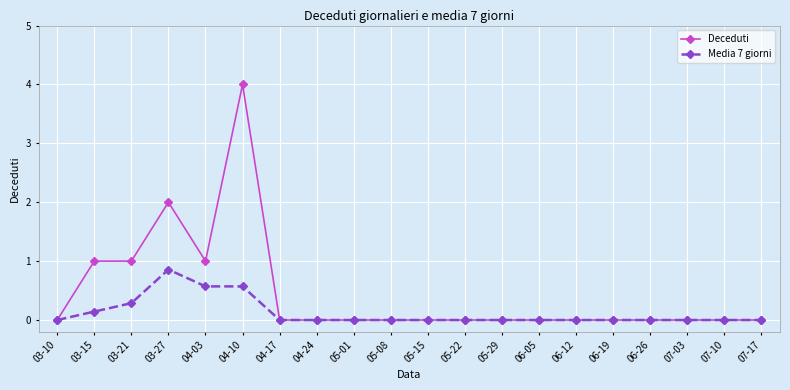

List the series in order of their overall mean, lowest first.

Media 7 giorni, Deceduti